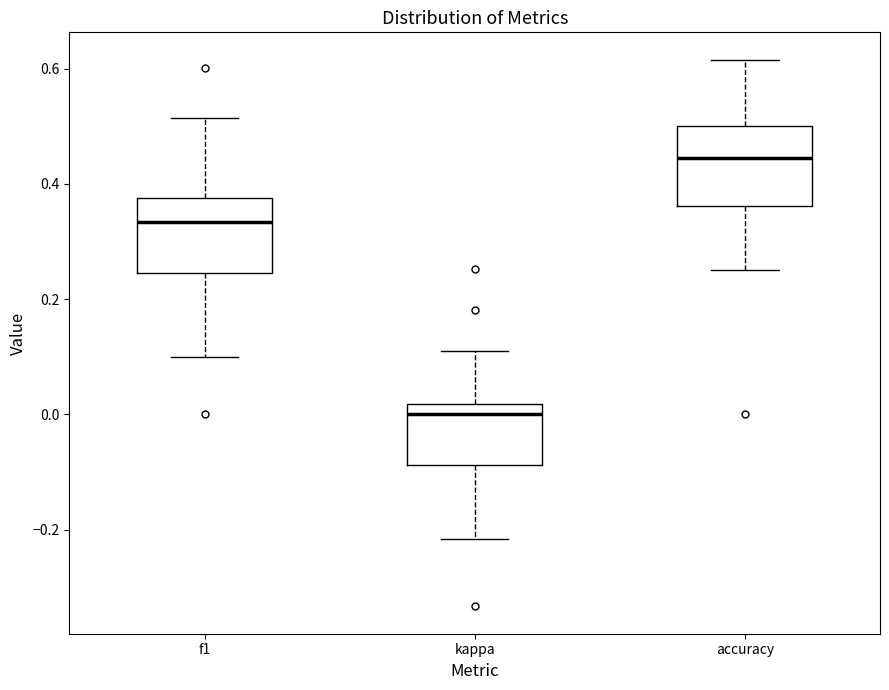

Which box's median line is the highest?

accuracy